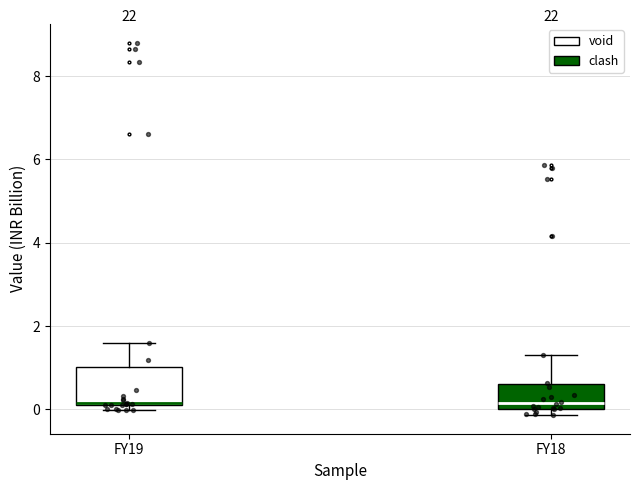

Where does the upper whisker of the box for FY18 end on the y-axis? The values are not printed on the chart, so give them approximately, as read against the axis.

1.2